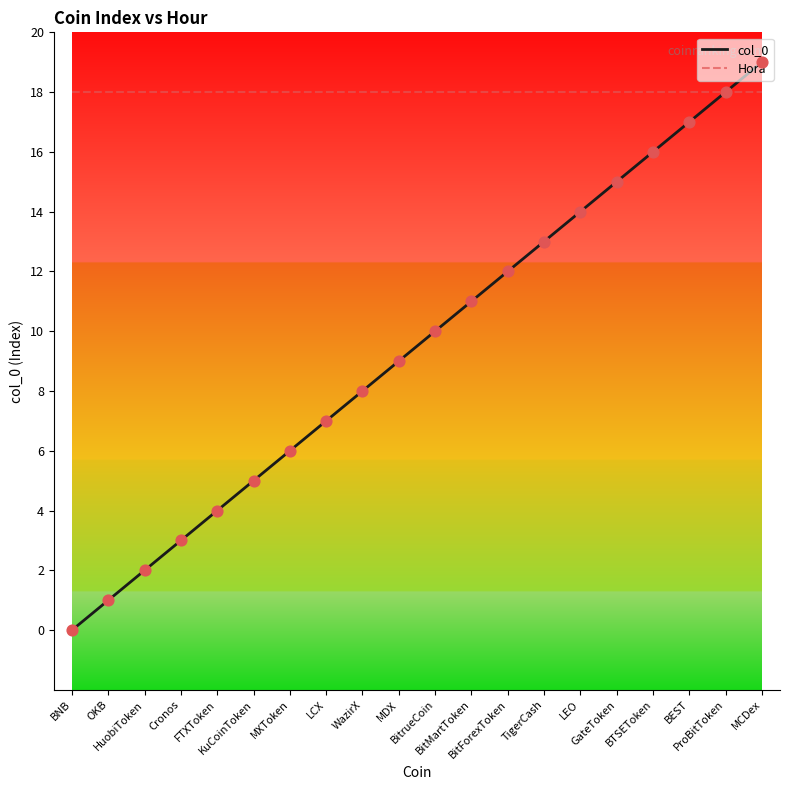

Is the value of Hora at BEST greater than the value of col_0 at LCX?

Yes